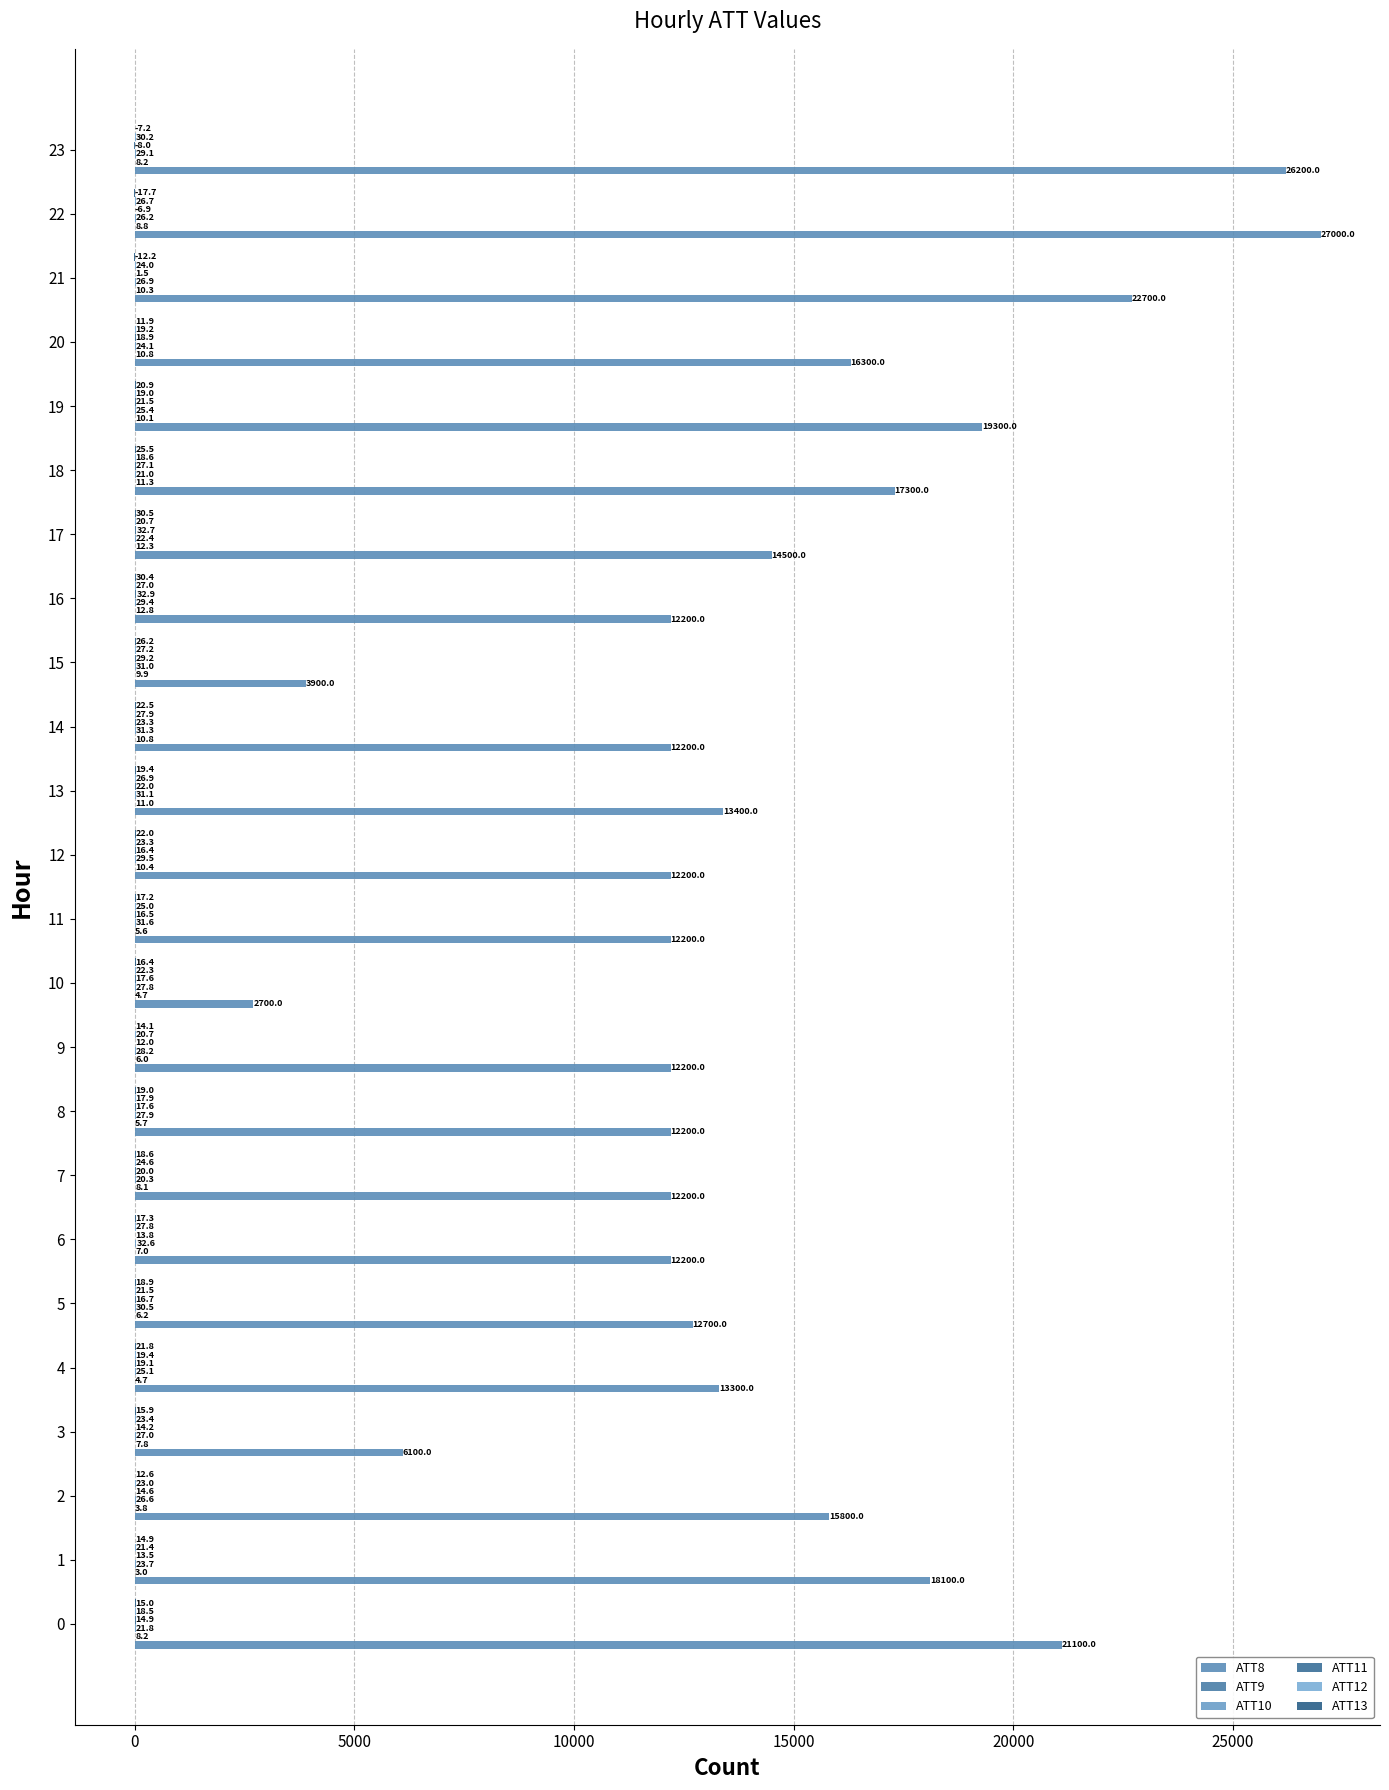

Count the number of data series in this chart.

6